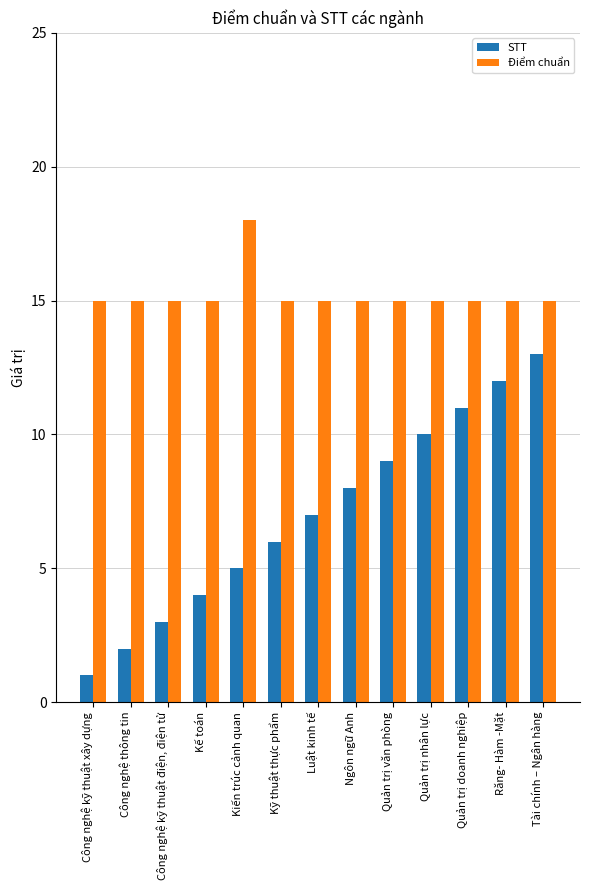

What is the maximum value for Điểm chuẩn?

18